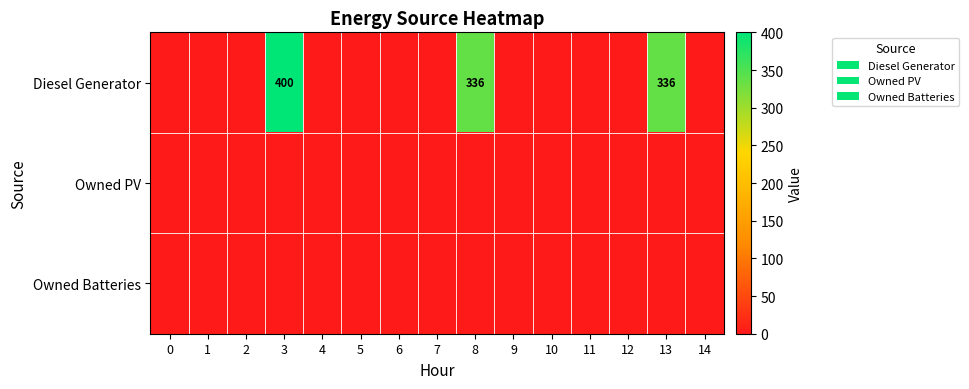

Is it true that Diesel Generator equals 530 at 8?

False